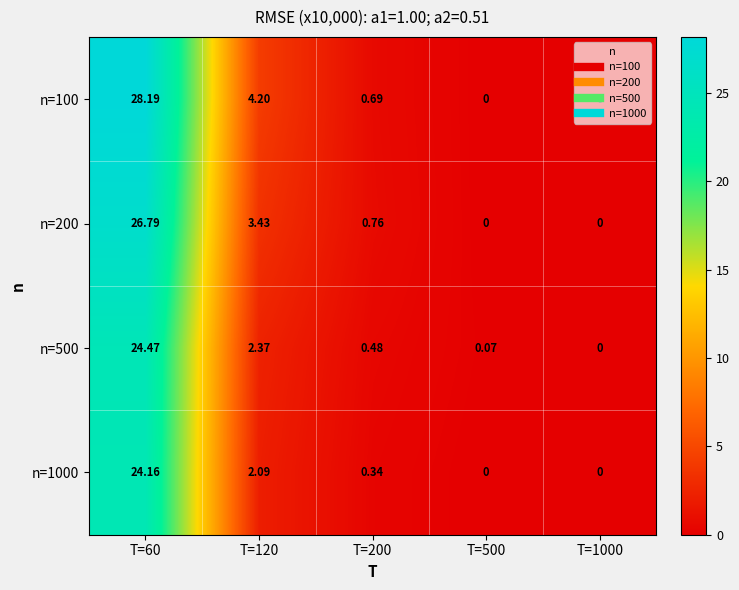

Which series has the largest total across all categories?

n=100